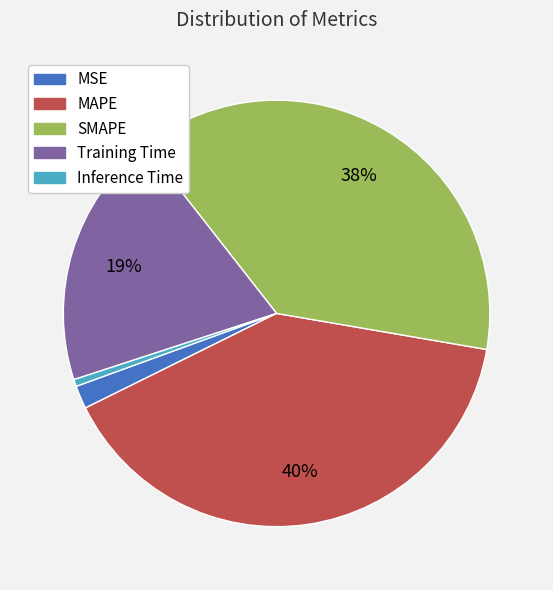

Do SMAPE and Training Time together represent more than half of the pie?

Yes